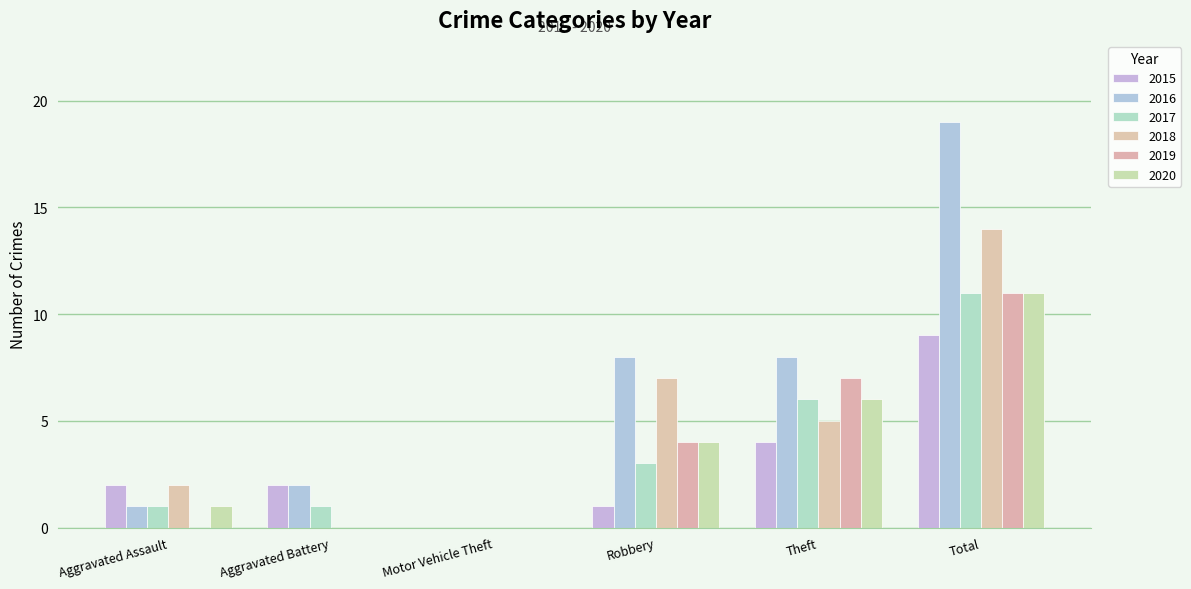

What is the sum of all 2019 values?

22